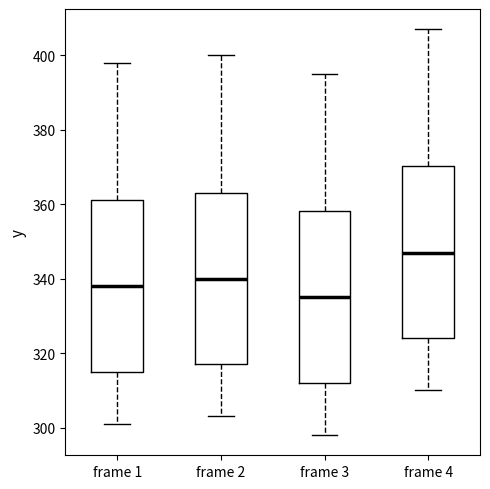

Which box has the lowest median line?

frame 3